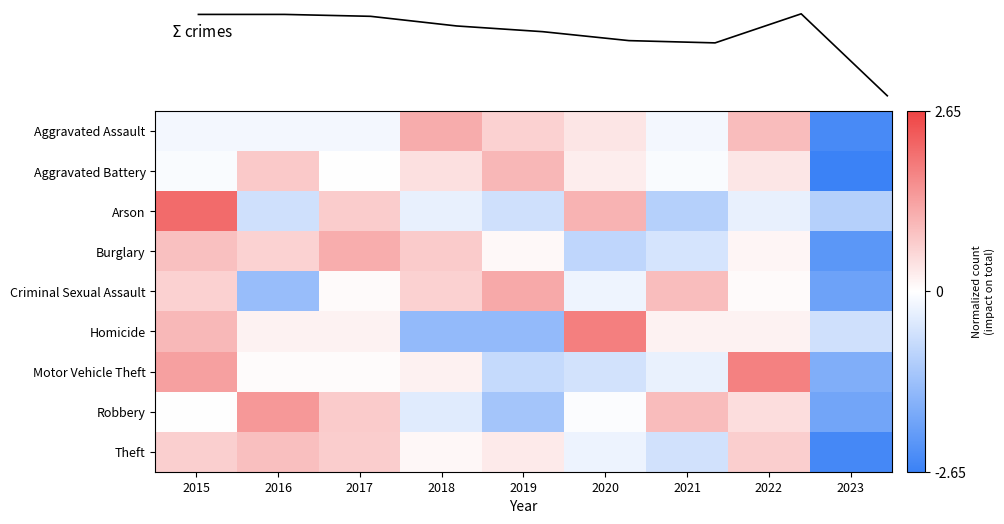

What is the difference between the Criminal Sexual Assault values at 2023 and 2022?

2.0